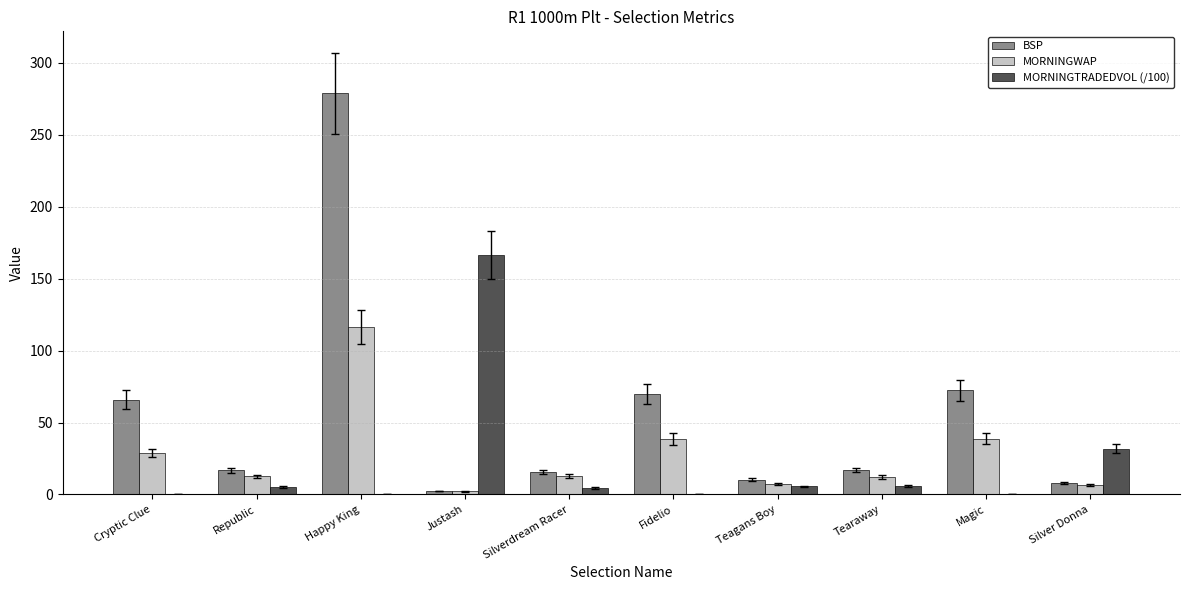

Is it true that BSP equals 28.0 at Silverdream Racer?

False